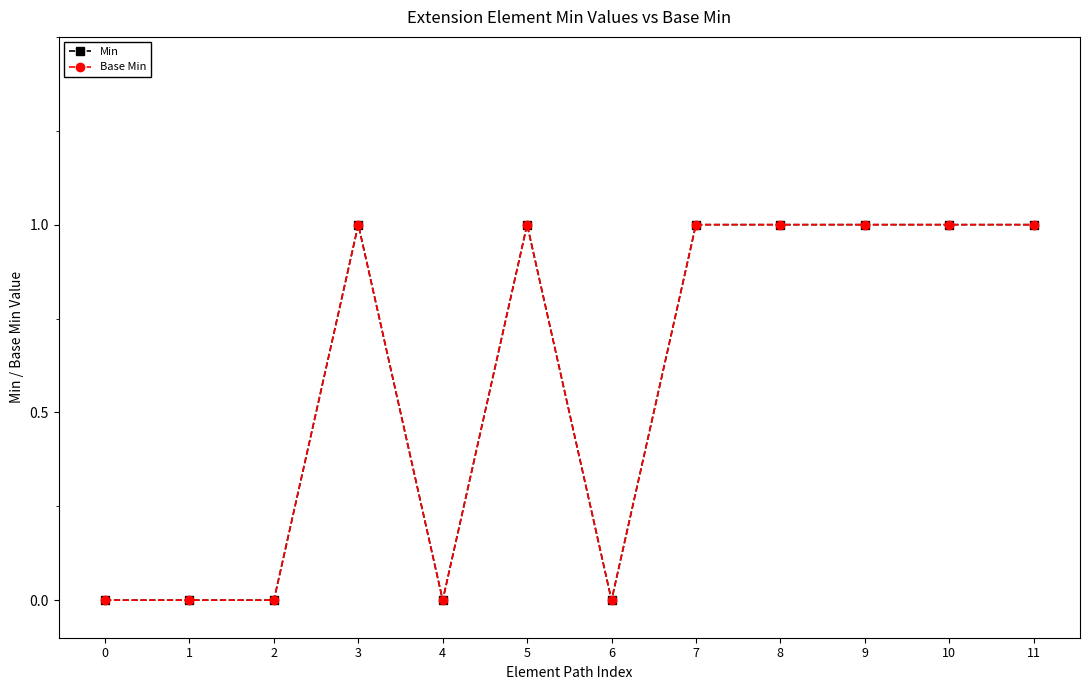

Is this an area chart (filled region under the line)?

No